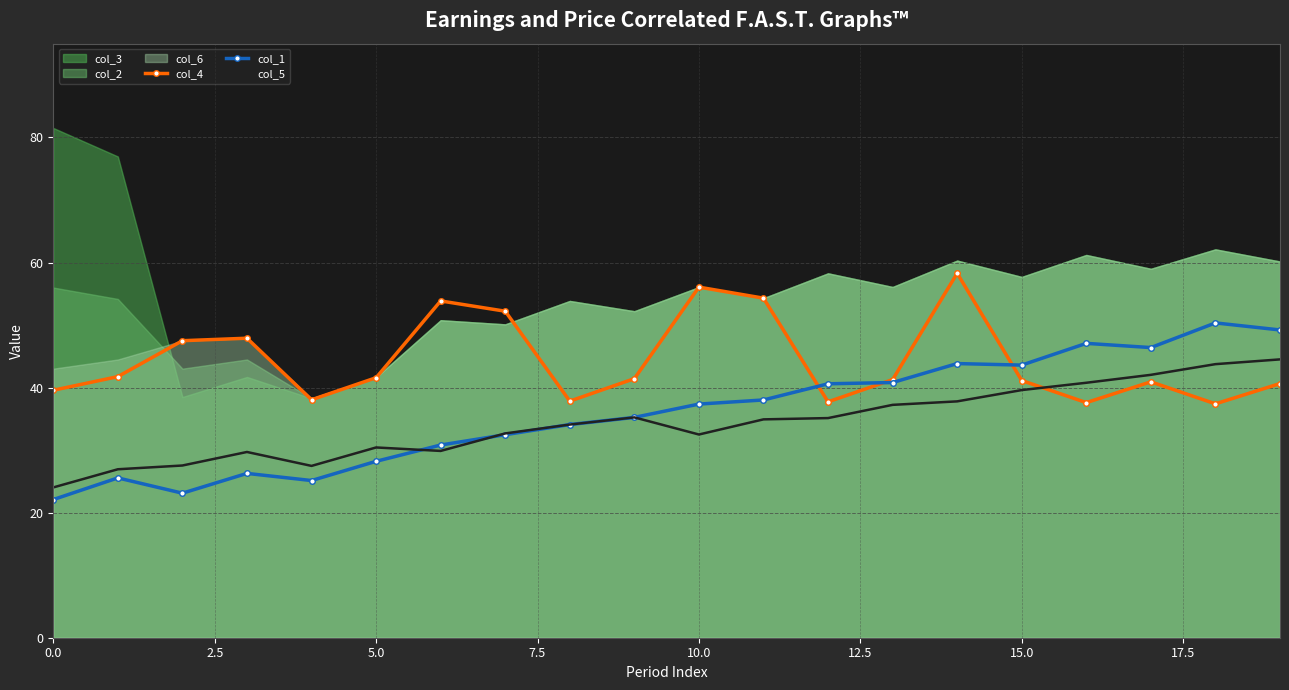

How many lines are shown in the chart?

3